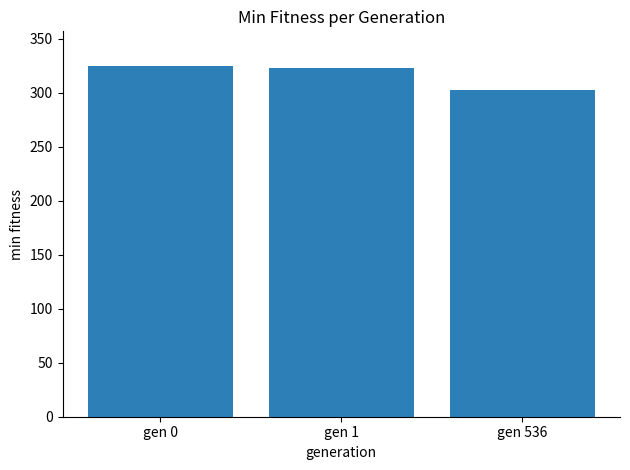

What is the value of the 2nd bar from the left?

322.7